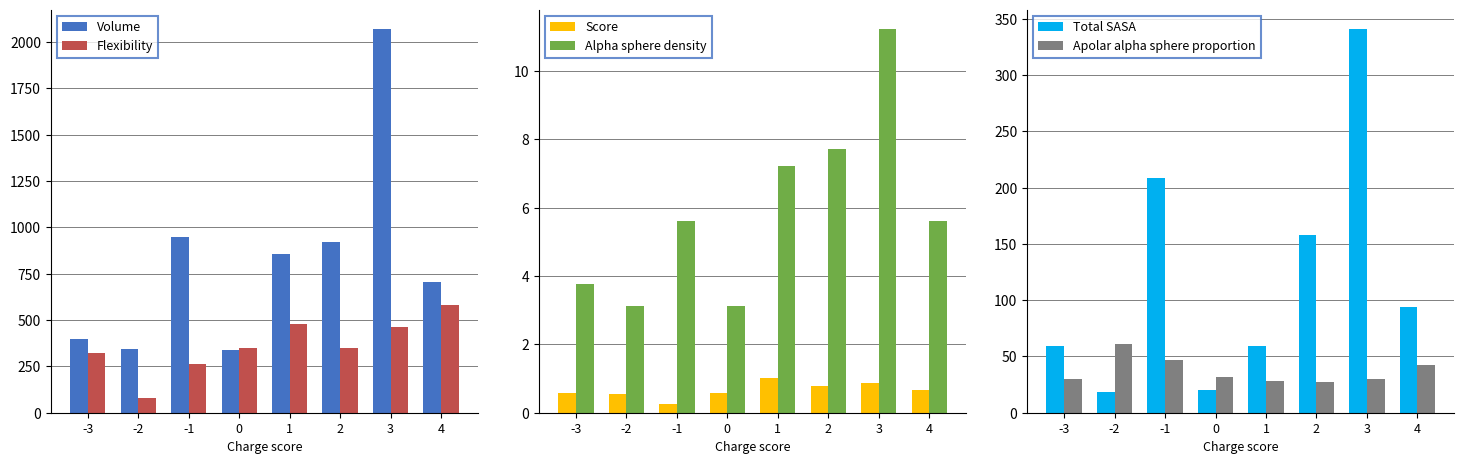

What is the sum of all Flexibility values?

2885.0